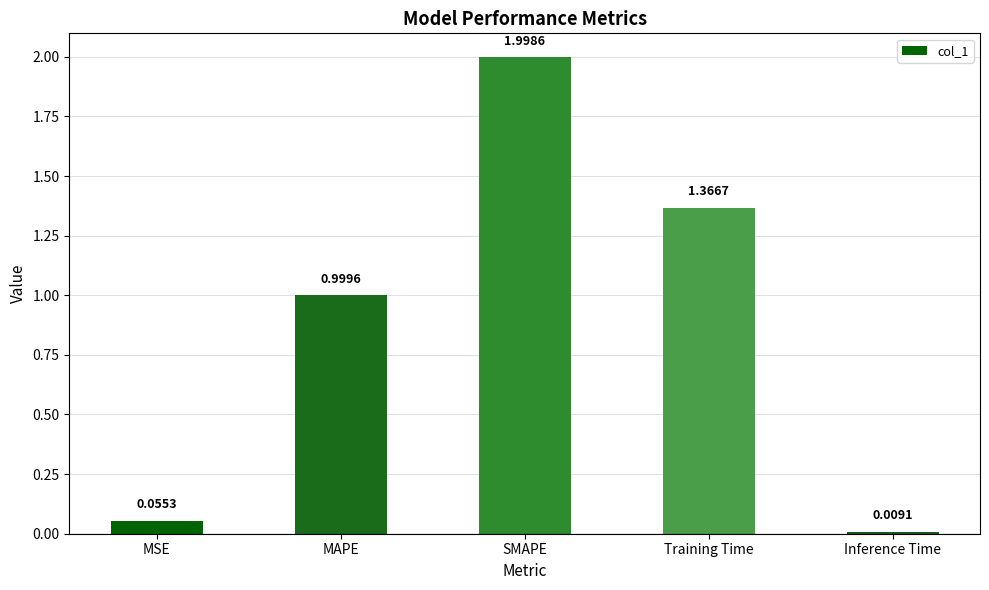

What is the label of the 5th bar from the left?

Inference Time